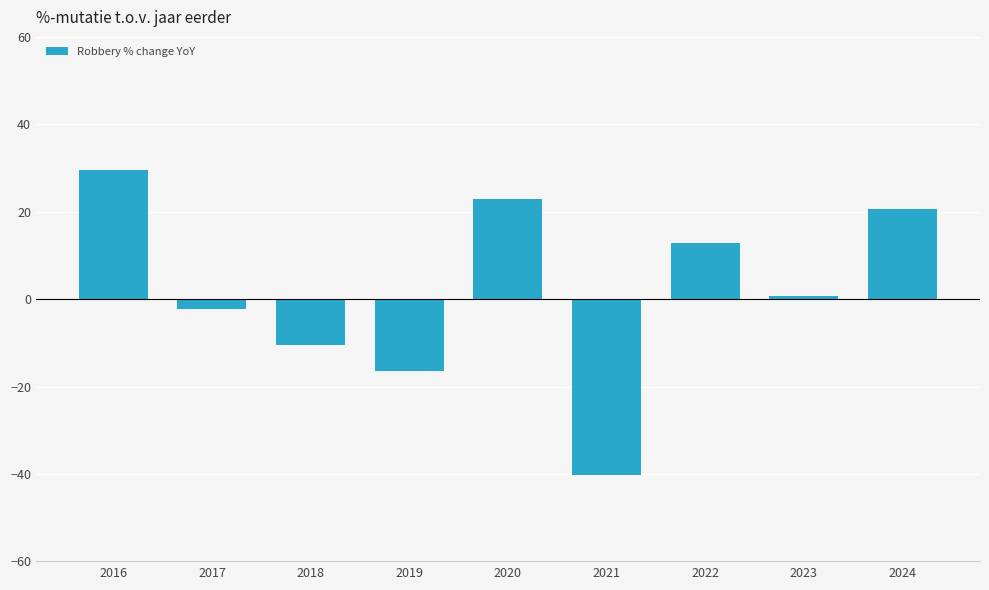

What is the average value?

1.9